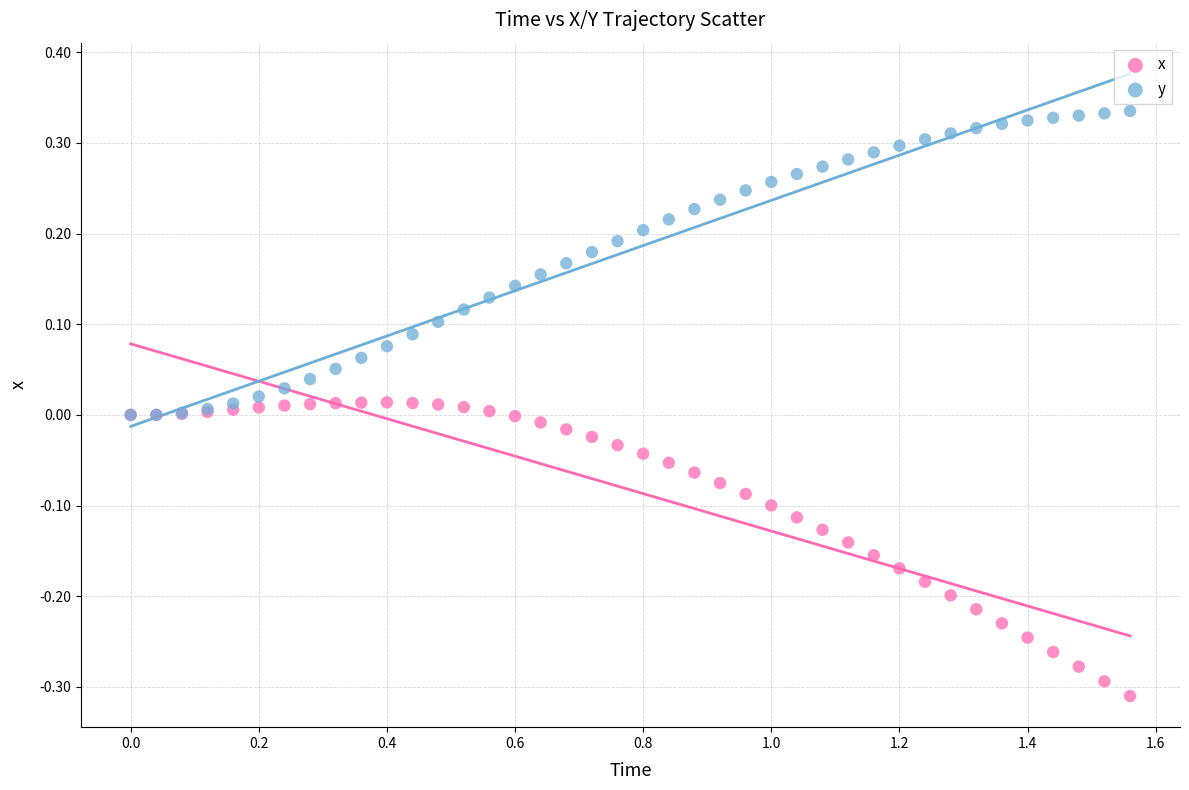

Which series contains the highest Y value?

y